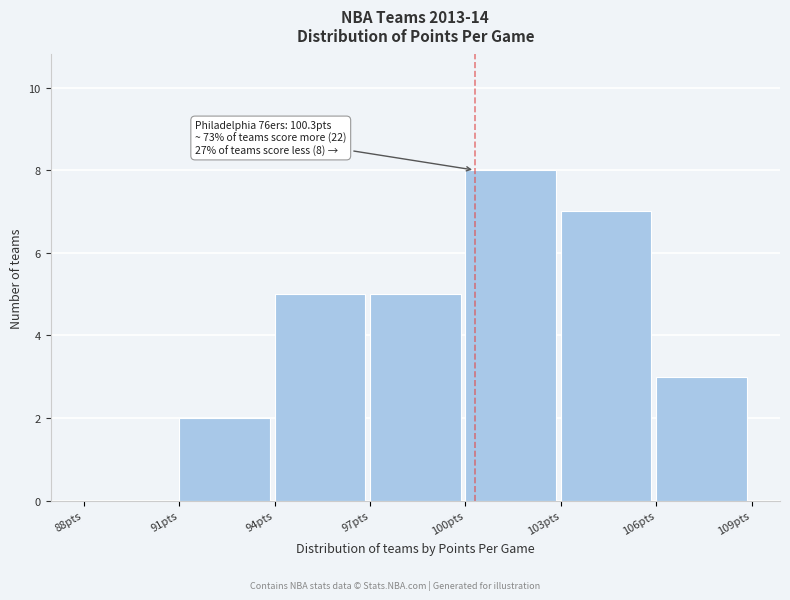

Over which range of the x-axis is the bar tallest?

100 to 103